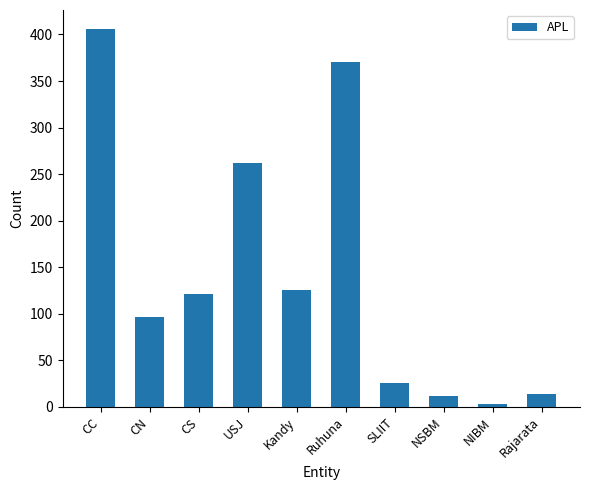

What is the label of the 2nd bar from the left?

CN